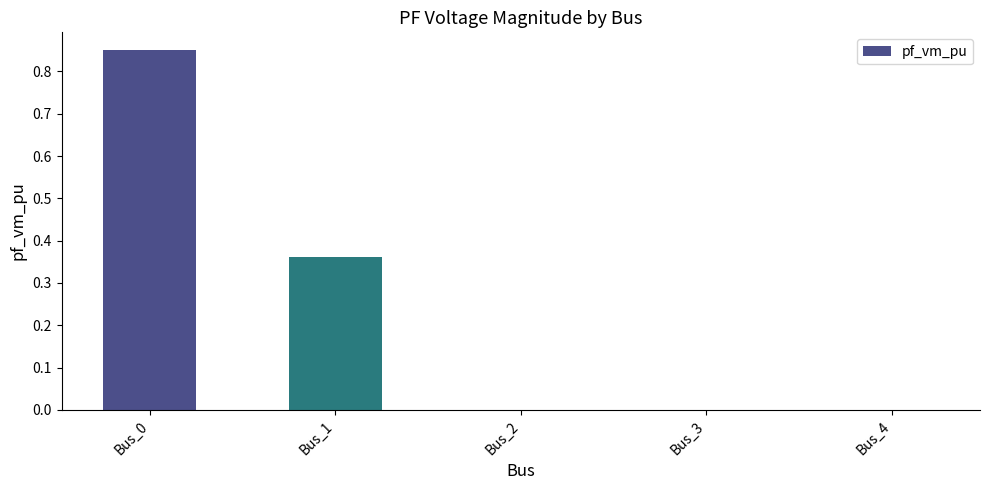

The value at Bus_3 is 0.0. True or false?

True